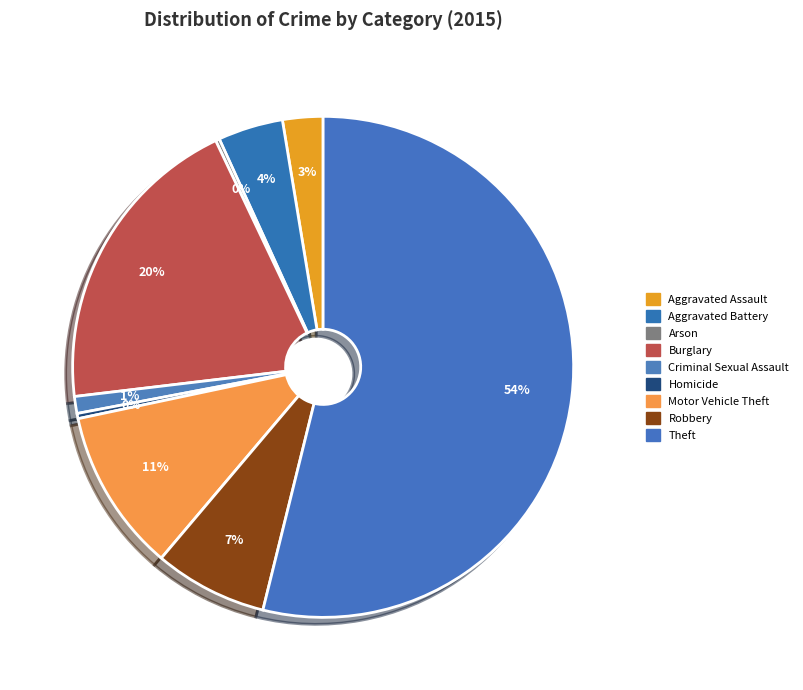

What is the largest slice in the pie chart?

Theft